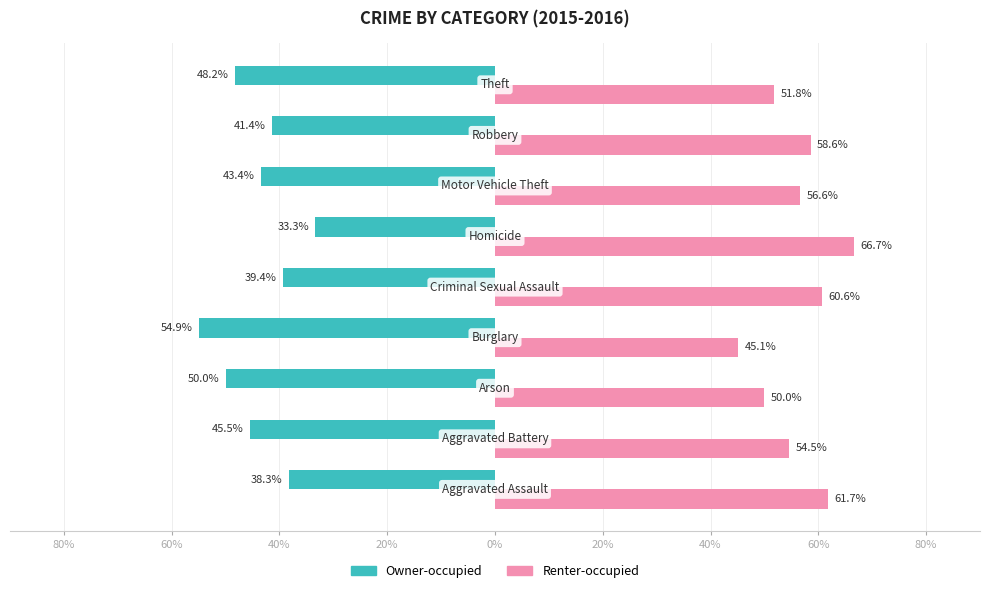

What are all the series names shown in the legend?

Owner-occupied, Renter-occupied